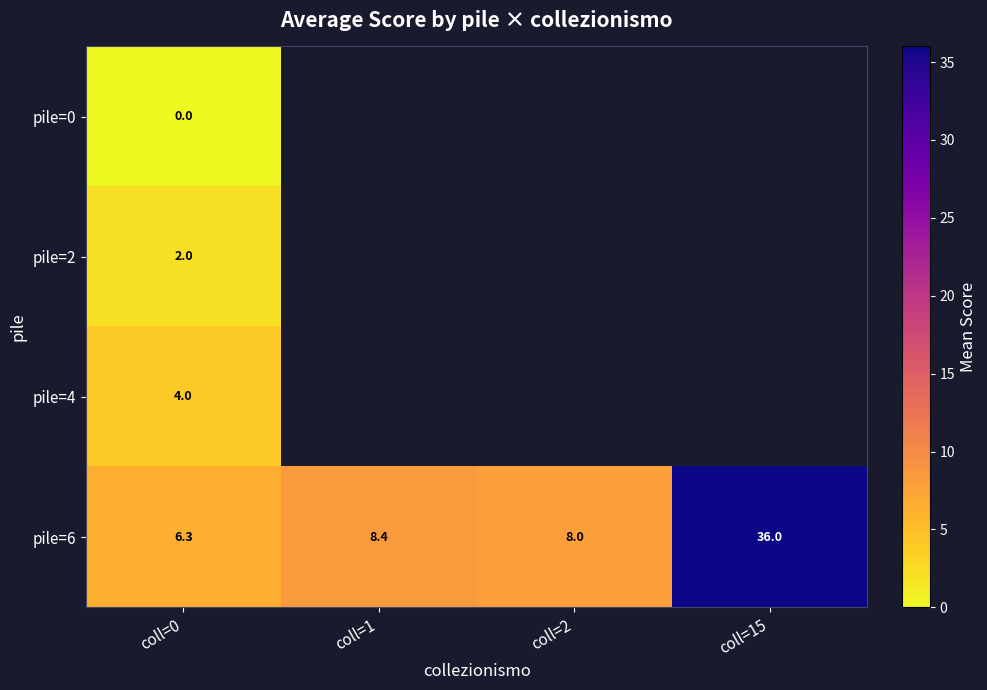

At how many categories does at least one series exceed 35?

1